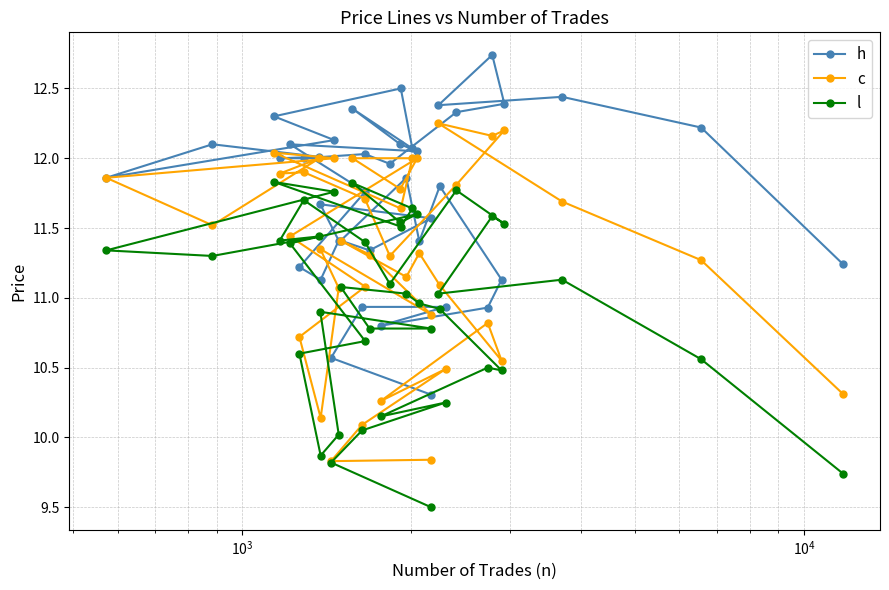

What is the value of the h point at the 3rd from the left?

12.3